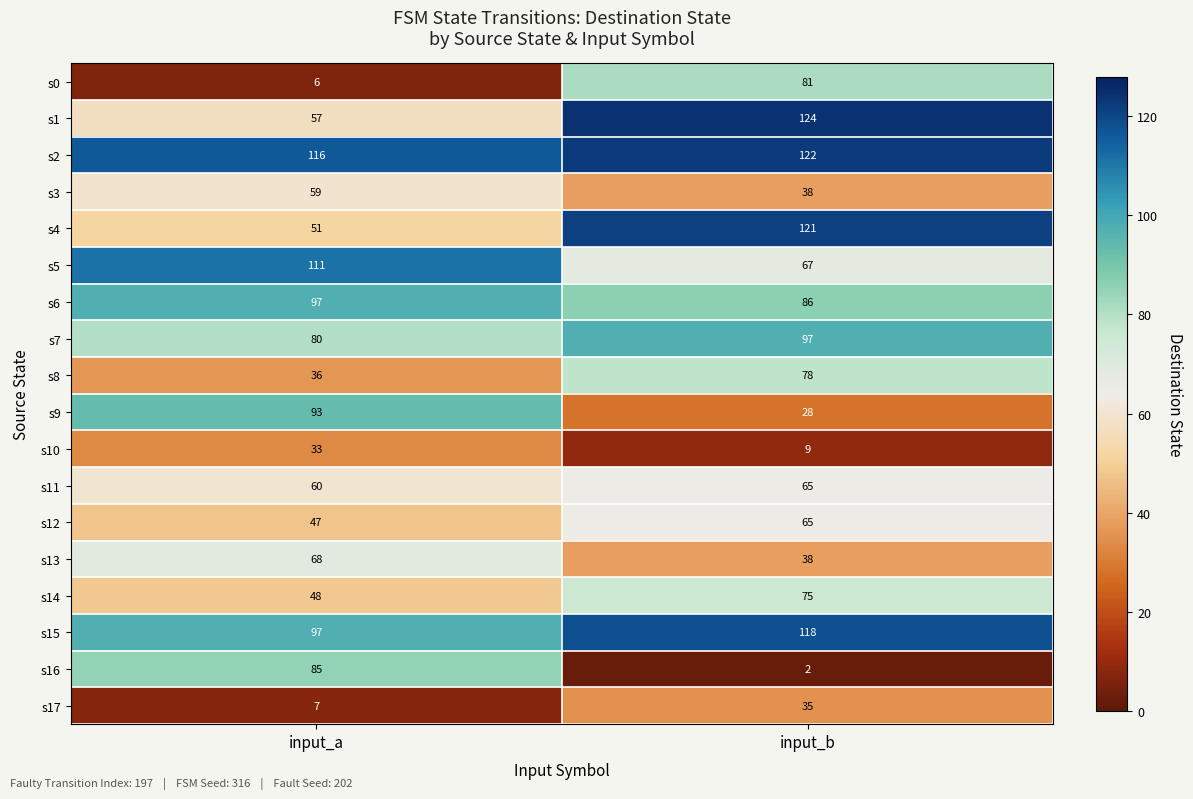

At which label is s3 closest to 48?

input_b